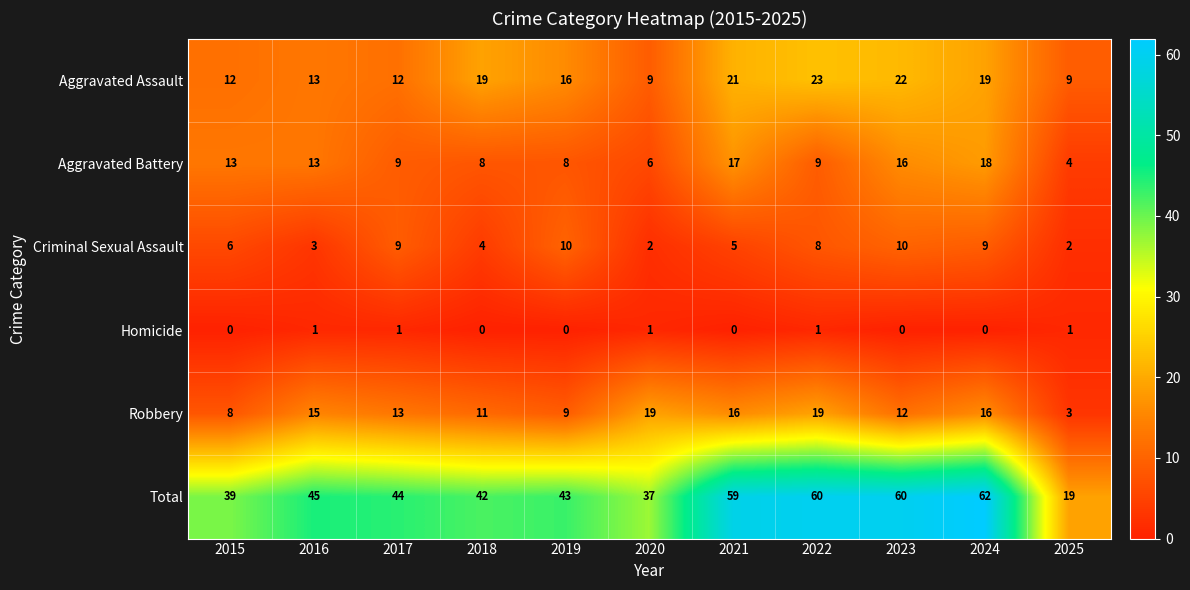

What is the sum of all Criminal Sexual Assault values?

68